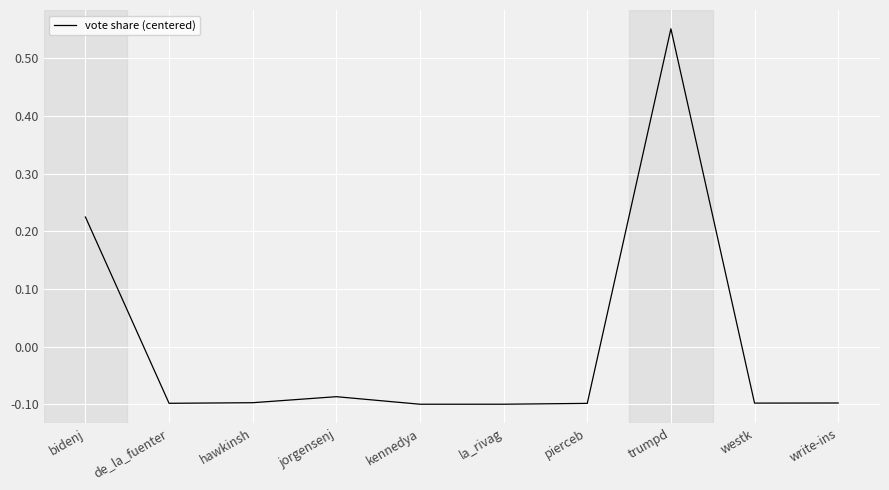

At which label does the data first exceed 0?

bidenj